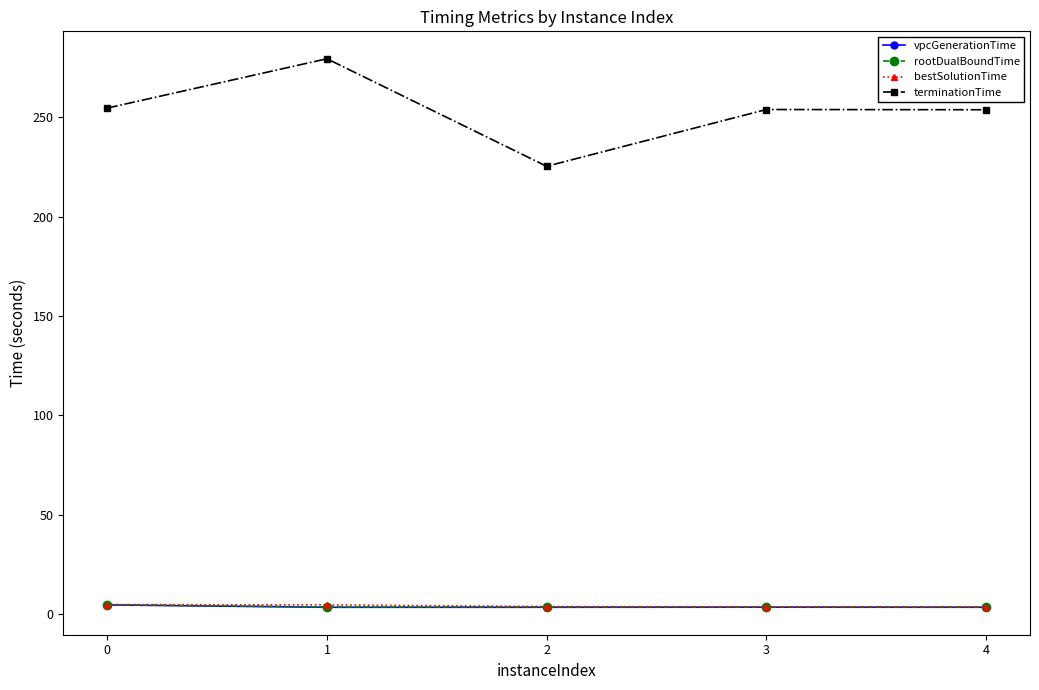

What is the difference between the maximum and second lowest values in the bestSolutionTime series?

1.2